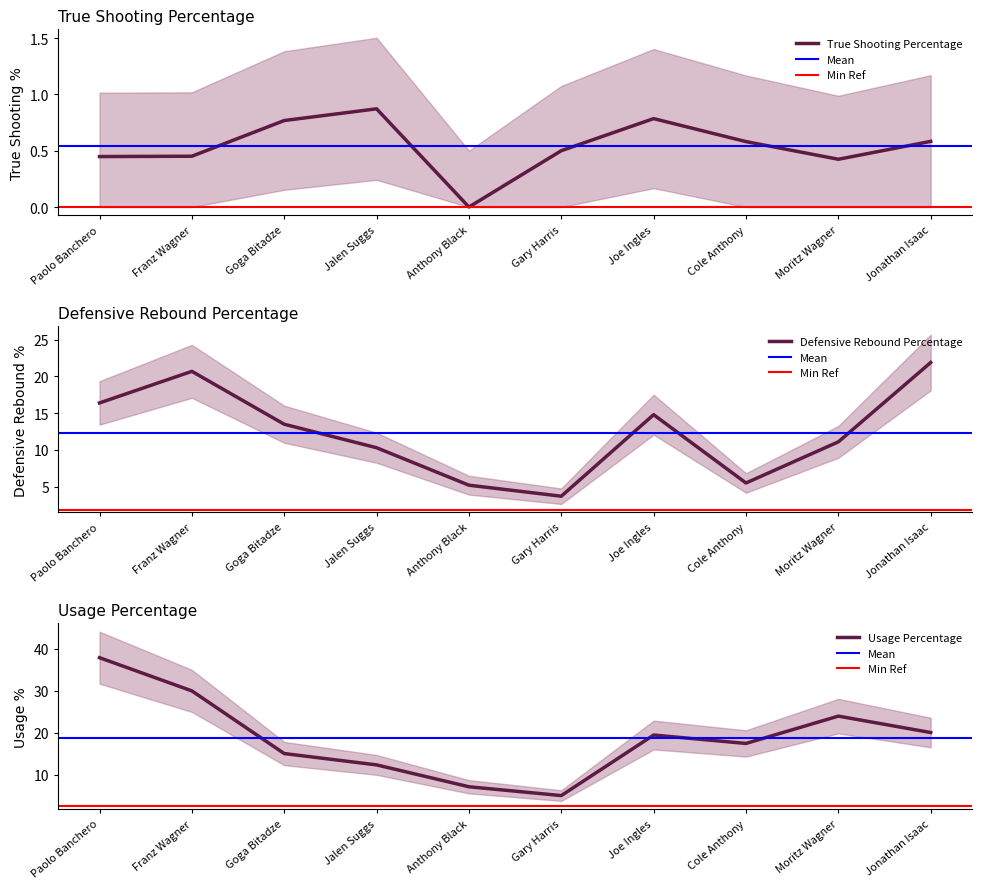

What is the total value across all series at Joe Ingles?

35.1